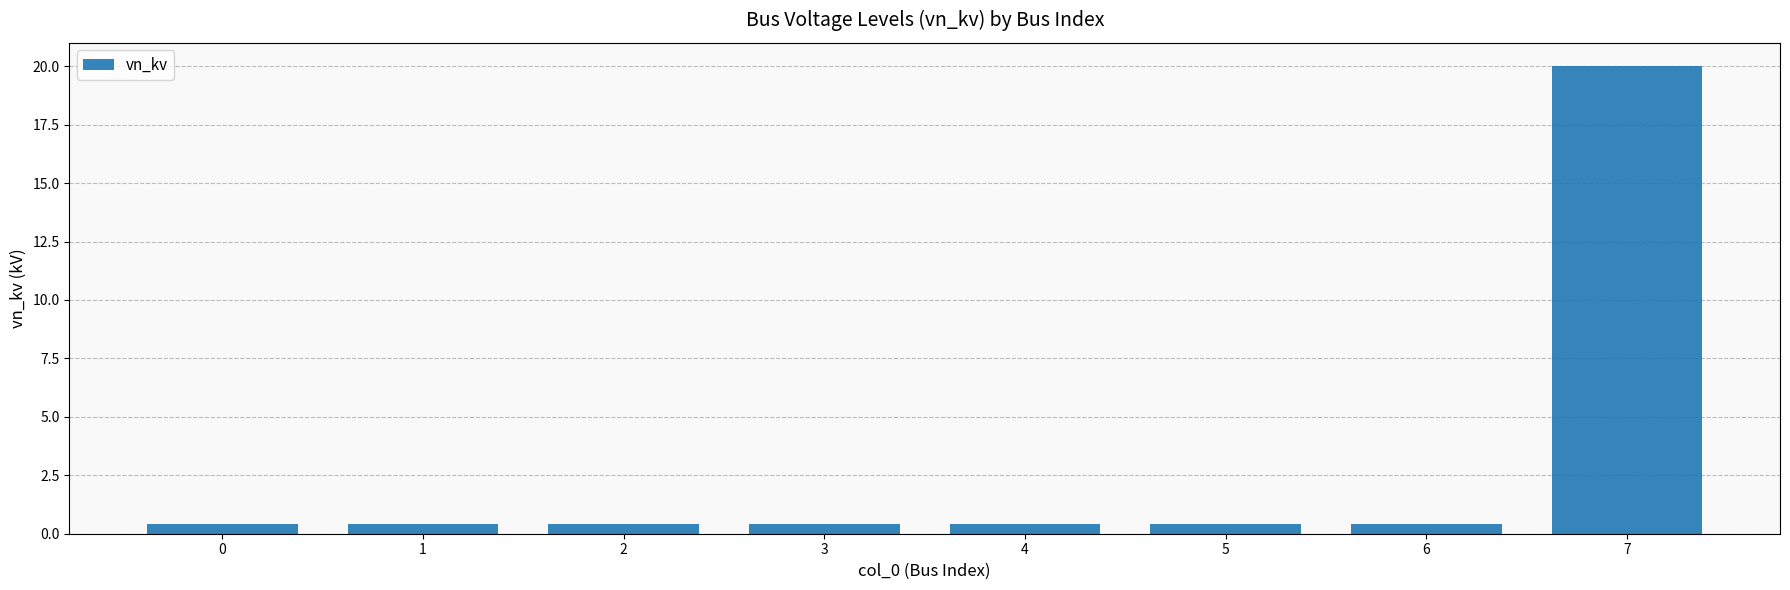

True or false: the data shows 0.4 at 1.

True